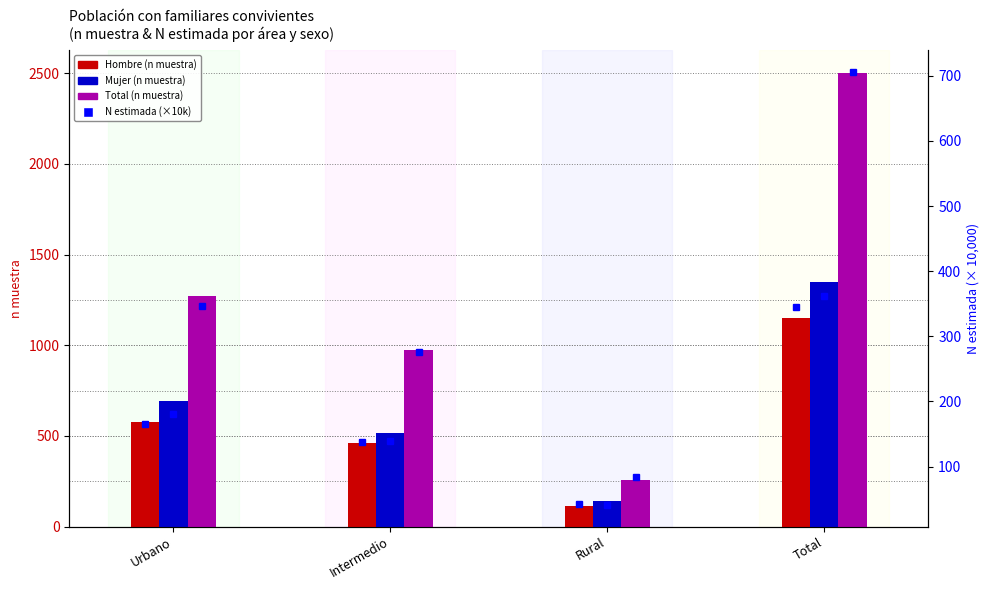

What is the label of the 3rd bar from the right?

Intermedio